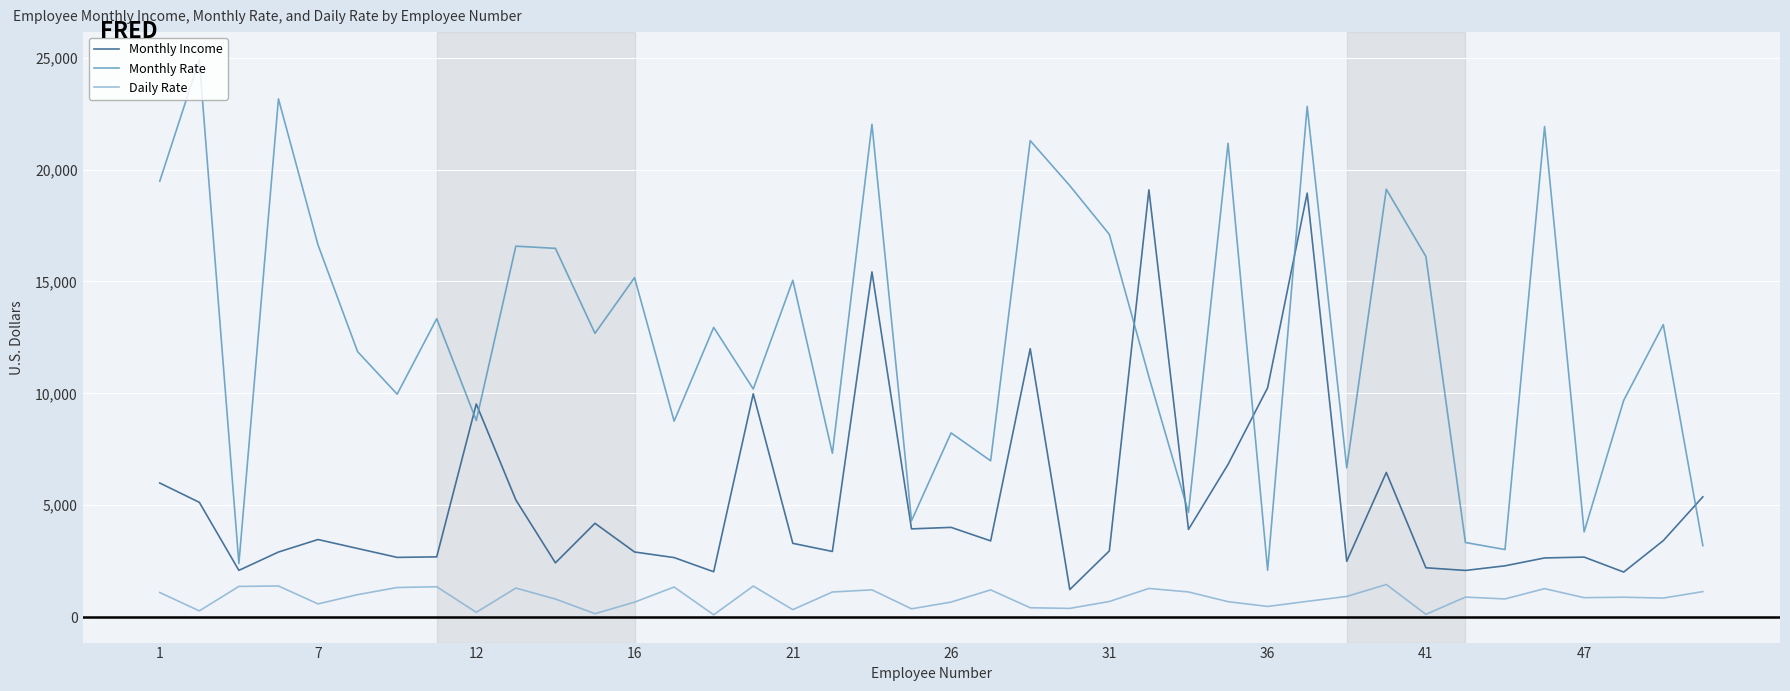

Does the chart display data point markers on the line(s)?

No